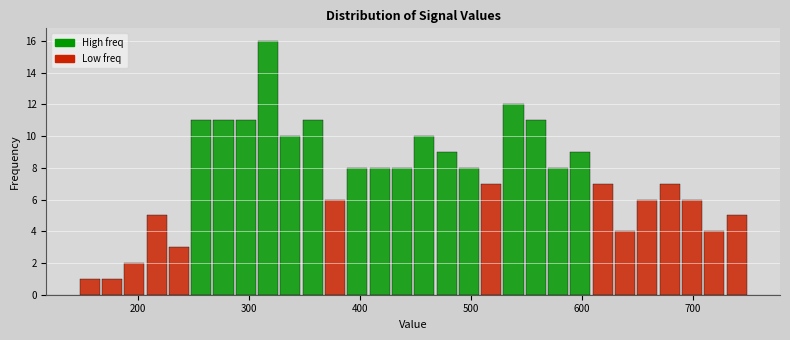

Read against the x-axis, roughly where is the centre of the tallest bar?

320